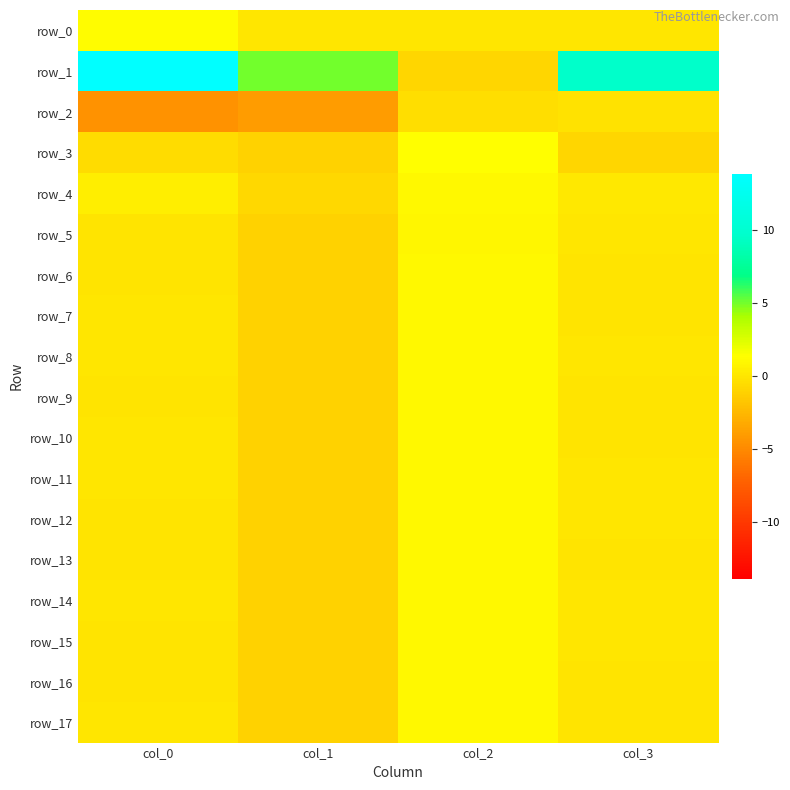

What is the spread (max minus min) of values at col_3?

10.4